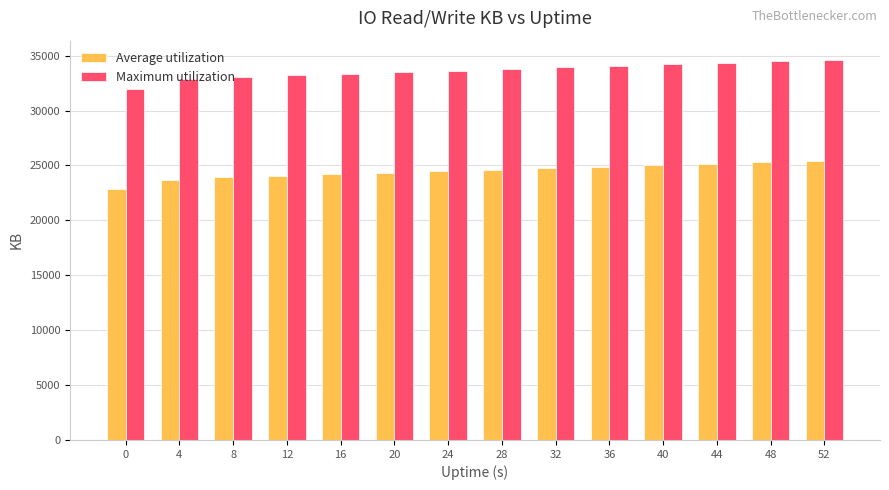

What is the difference between the maximum and minimum values in the Maximum utilization series?

2692